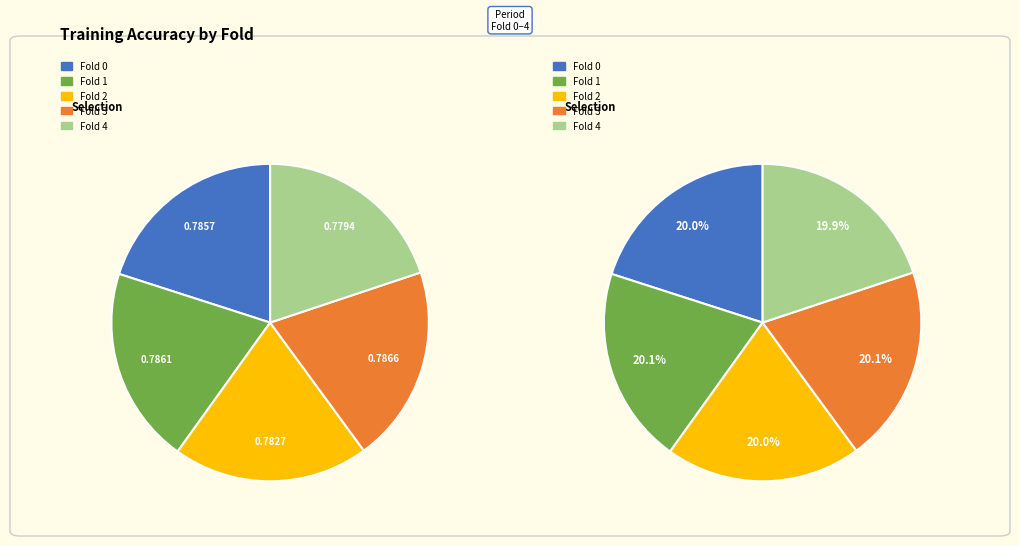

To the nearest percent, what portion does Fold 3 represent?

20%